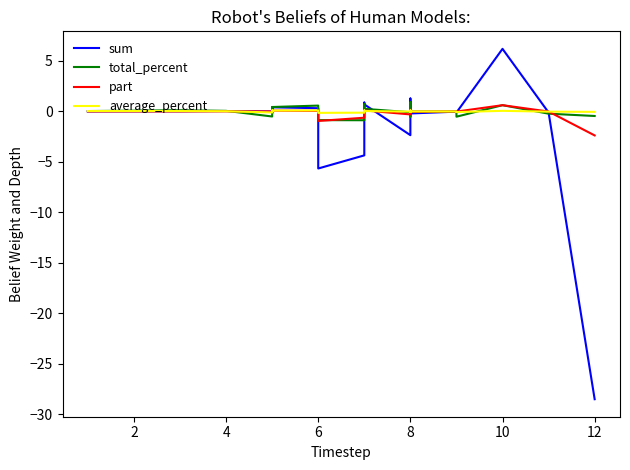

Which series has the largest range (max minus min)?

sum